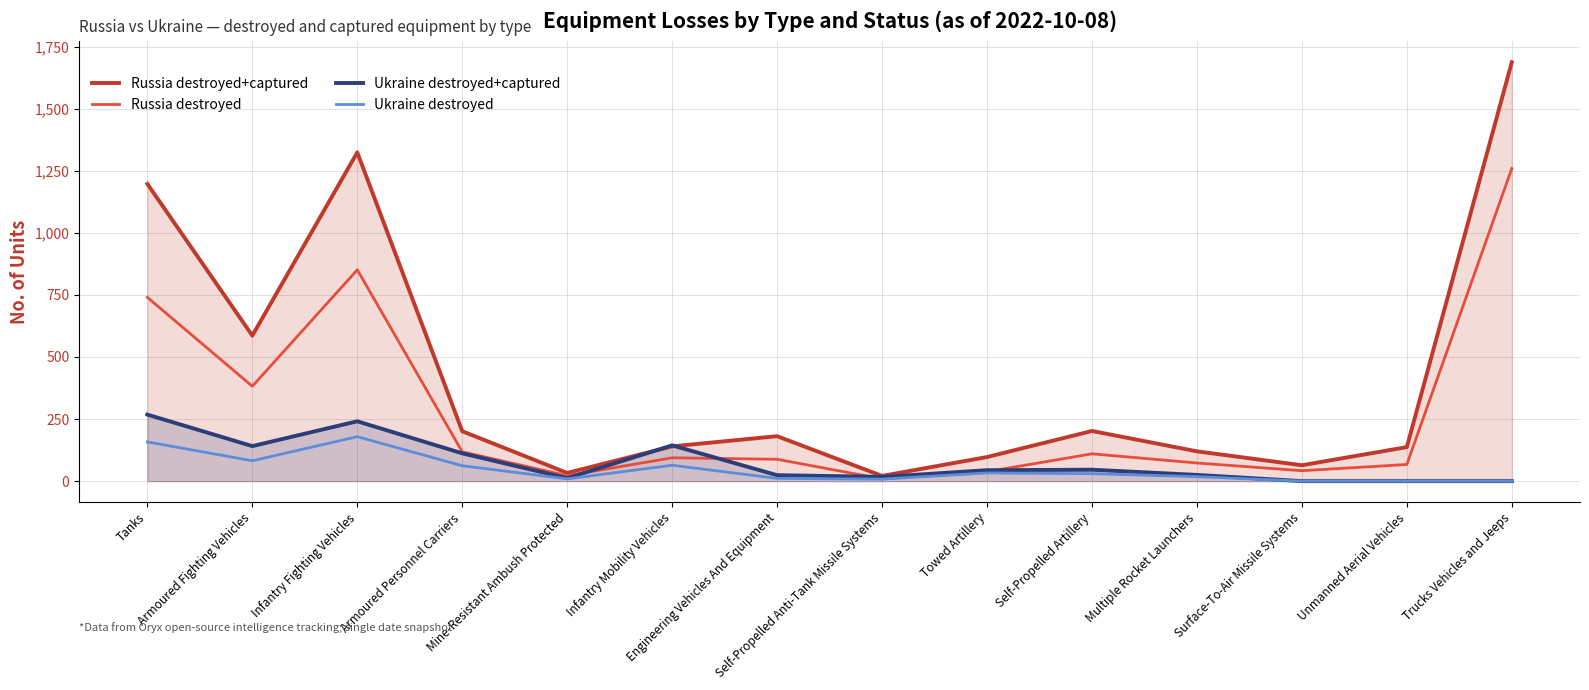

Rank the series by their maximum value, from lowest to highest.

Ukraine destroyed, Ukraine destroyed+captured, Russia destroyed, Russia destroyed+captured